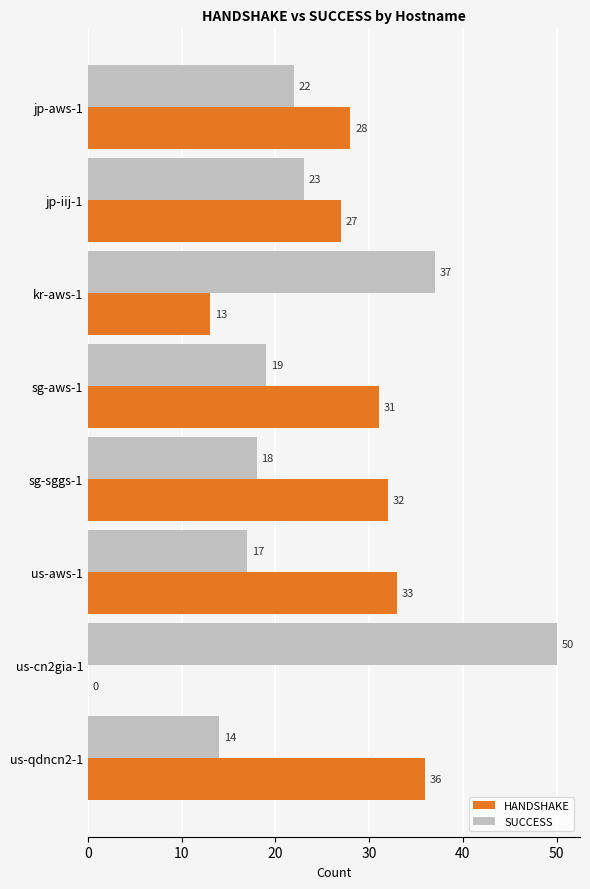

Which category has the highest value in the SUCCESS series?

us-cn2gia-1